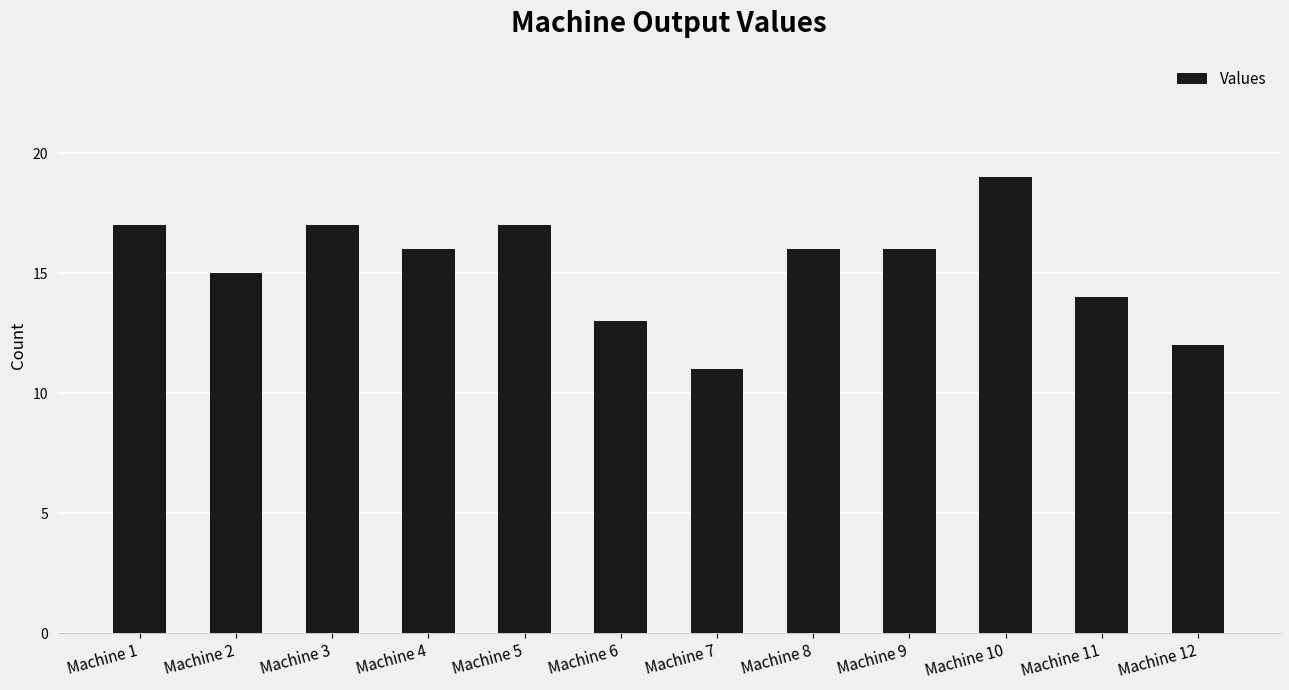

What is the difference between the maximum and minimum values?

8